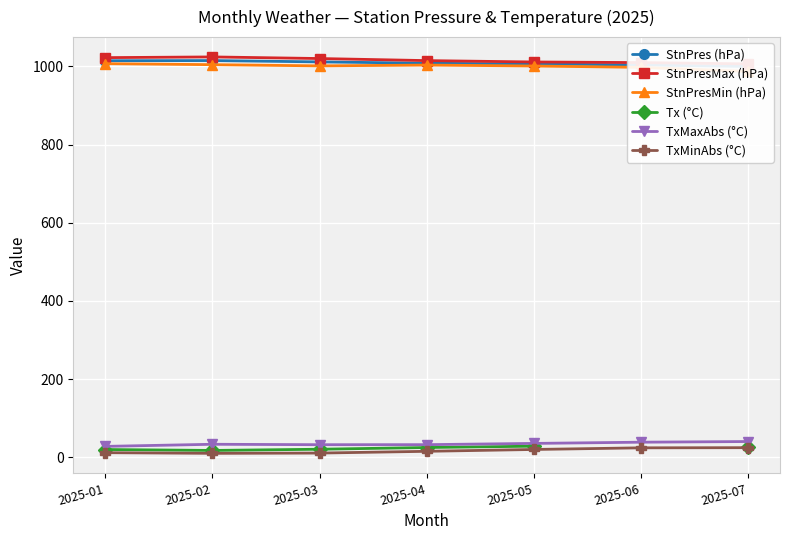

Where is Tx (°C) nearest to the value 22?

2025-03